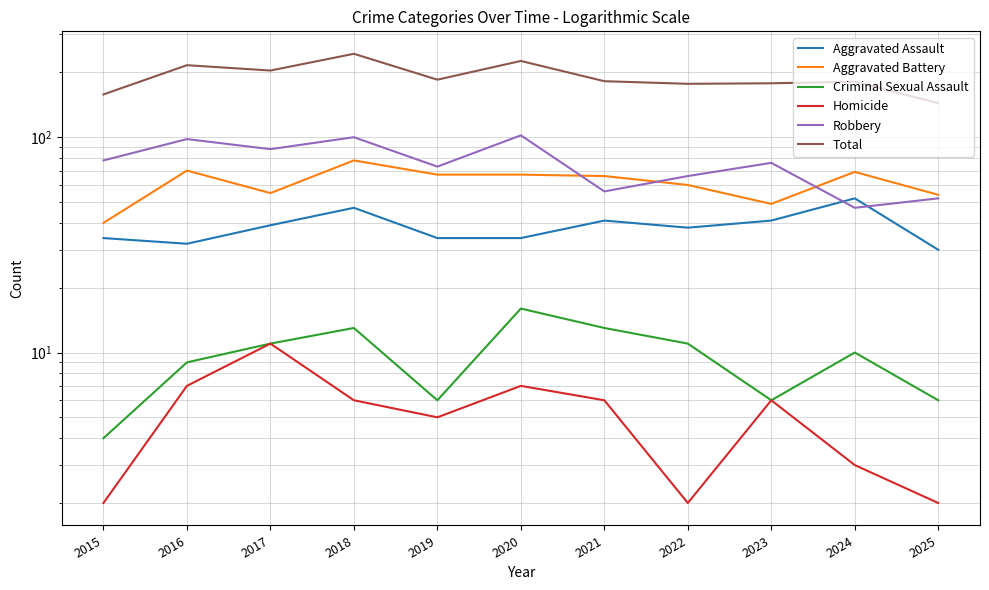

Reading left to right, what are all the values shown in this chart?

Aggravated Assault: 2015=34	2016=32	2017=39	2018=47	2019=34	2020=34	2021=41	2022=38	2023=41	2024=52	2025=30
Aggravated Battery: 2015=40	2016=70	2017=55	2018=78	2019=67	2020=67	2021=66	2022=60	2023=49	2024=69	2025=54
Criminal Sexual Assault: 2015=4	2016=9	2017=11	2018=13	2019=6	2020=16	2021=13	2022=11	2023=6	2024=10	2025=6
Homicide: 2015=2	2016=7	2017=11	2018=6	2019=5	2020=7	2021=6	2022=2	2023=6	2024=3	2025=2
Robbery: 2015=78	2016=98	2017=88	2018=100	2019=73	2020=102	2021=56	2022=66	2023=76	2024=47	2025=52
Total: 2015=158	2016=216	2017=204	2018=244	2019=185	2020=226	2021=182	2022=177	2023=178	2024=181	2025=144